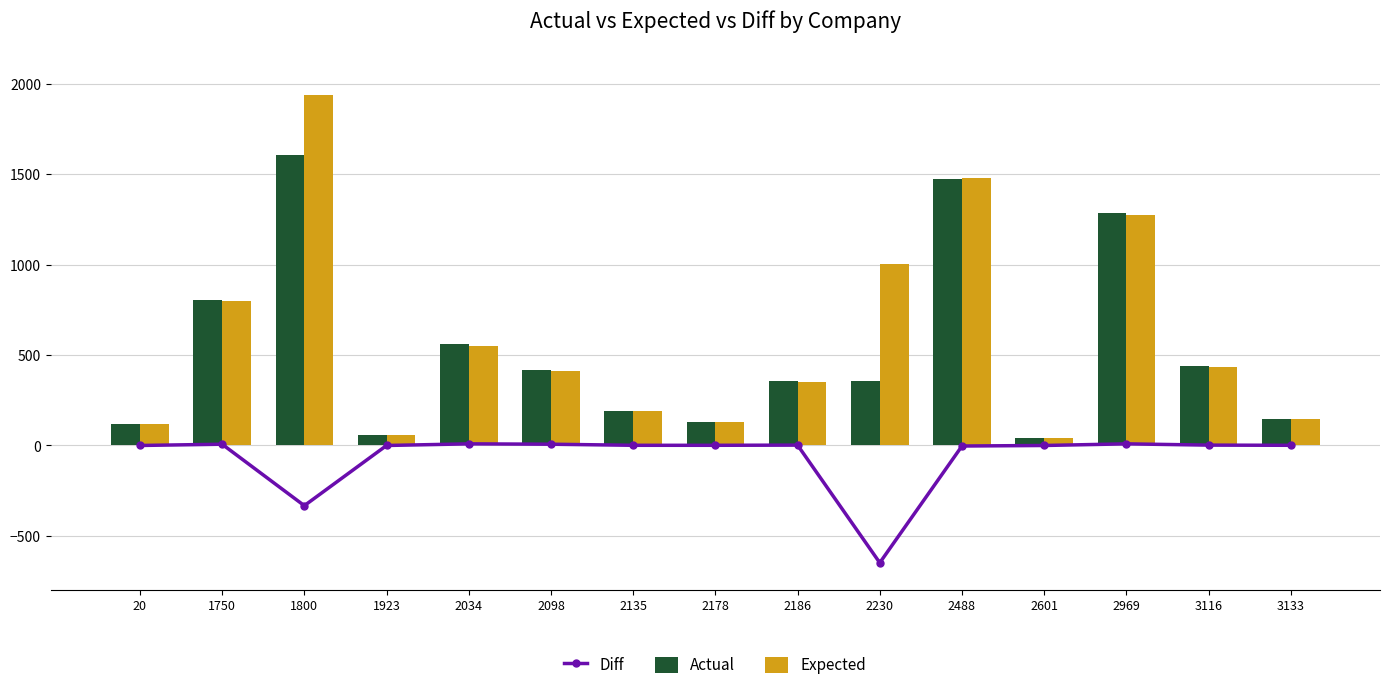

Rank the categories by Expected value from lowest to highest.

2601, 1923, 20, 2178, 3133, 2135, 2186, 2098, 3116, 2034, 1750, 2230, 2969, 2488, 1800